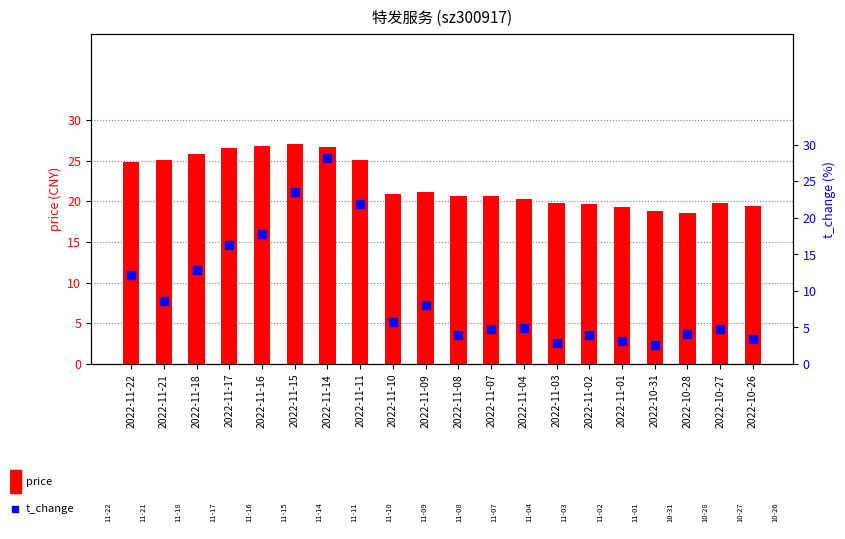

Which series reaches the maximum Y coordinate?

t_change (%)